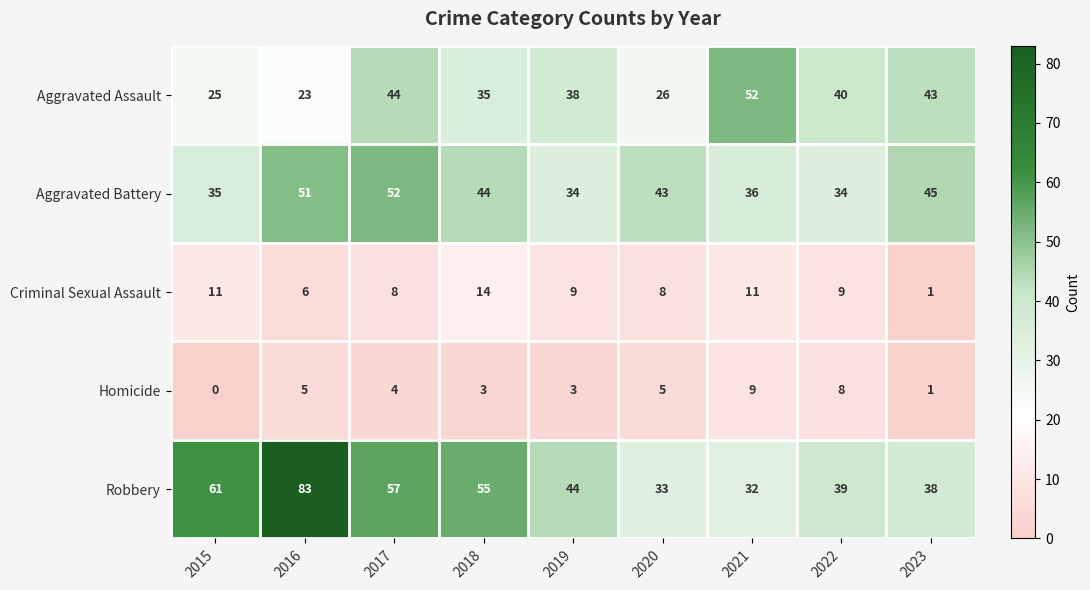

Which series has the largest range (max minus min)?

Robbery